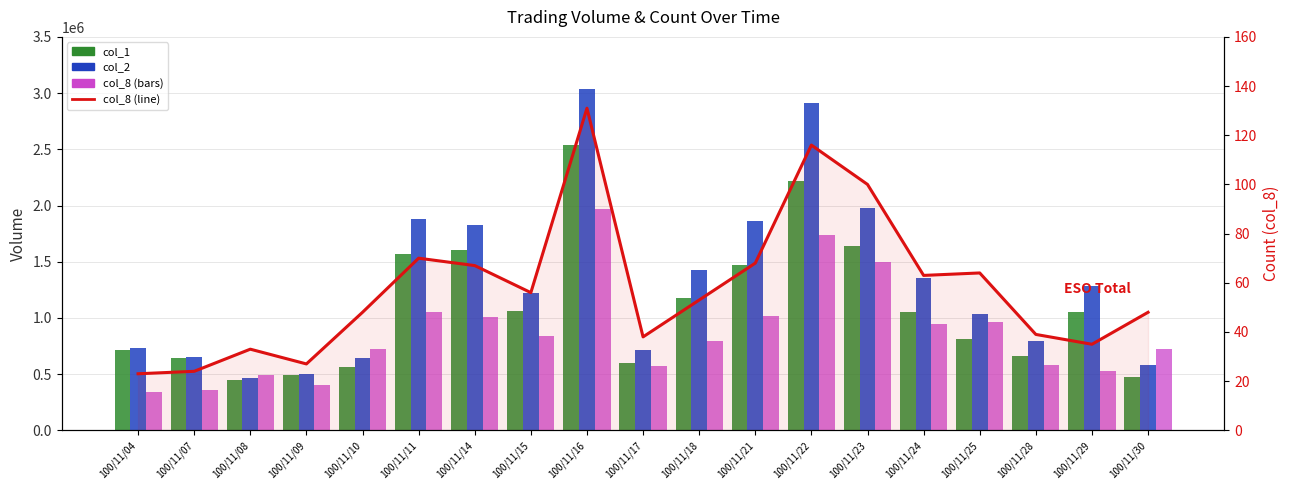

Between 100/11/15 and 100/11/16, which series saw the biggest shift?

col_2